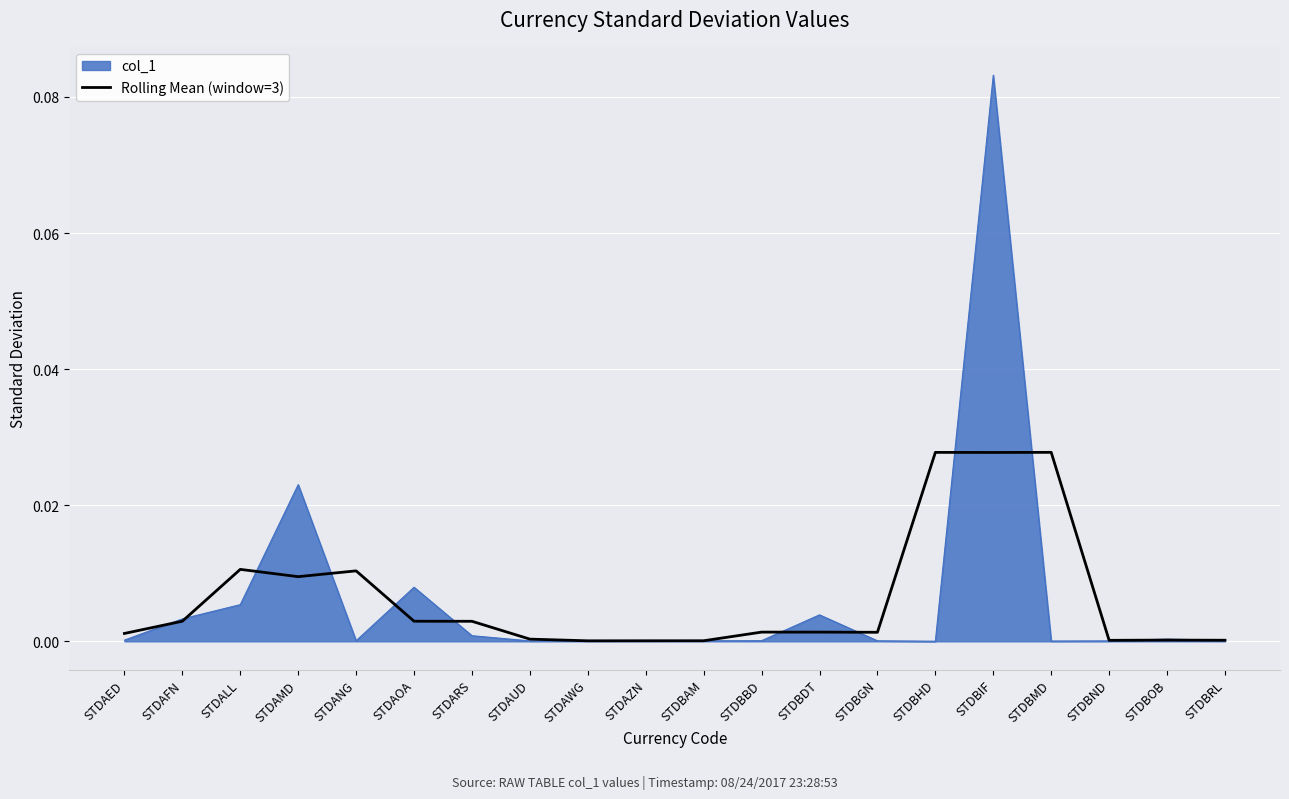

The Rolling Mean (window=3) series shows 0.0 at STDBBD. True or false?

True